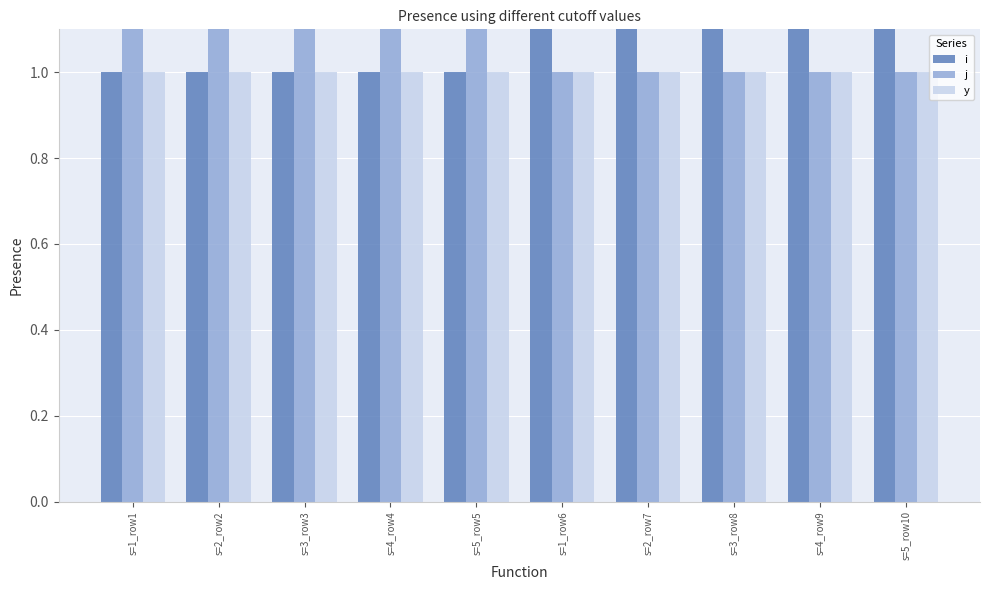

Read the i value at s=4_row9.

5